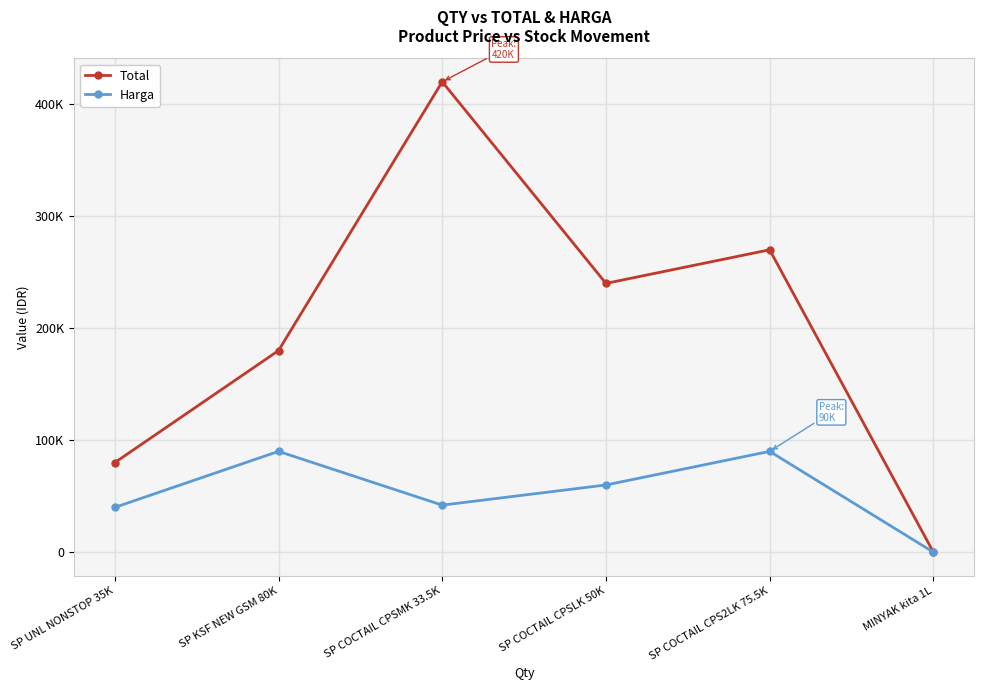

Is it true that Harga equals 130027 at SP KSF NEW GSM 80K?

False